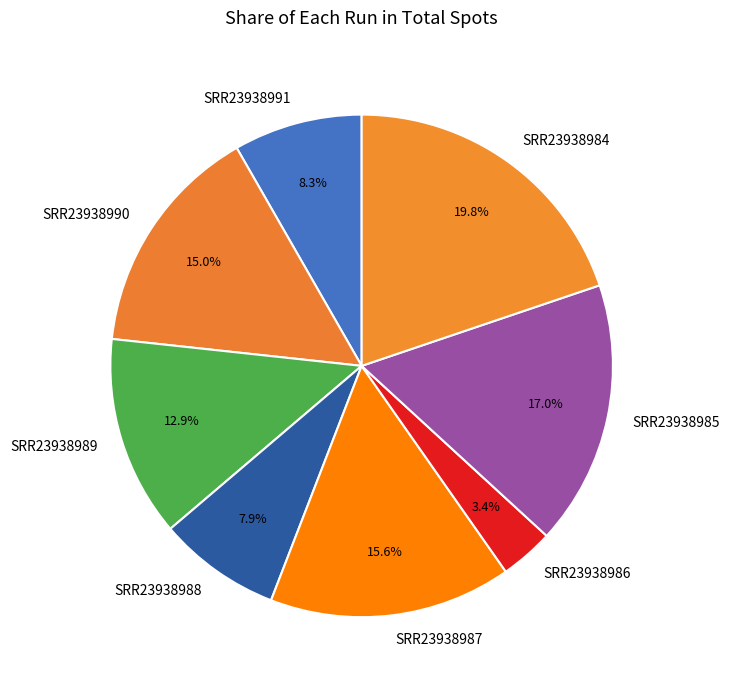

Which category has the biggest portion of the pie?

SRR23938984